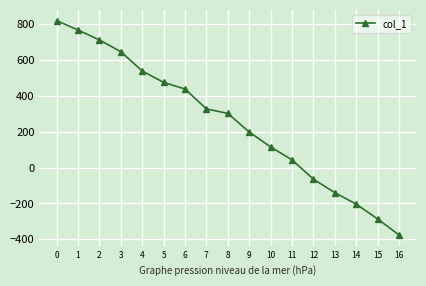

Does the chart display data point markers on the line(s)?

Yes